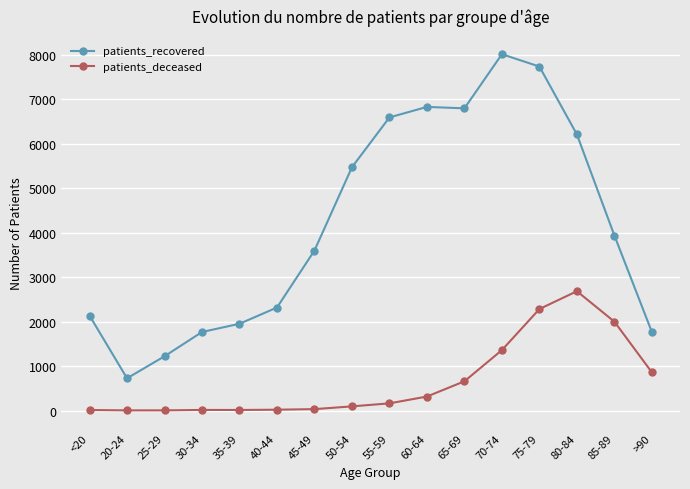

How many series are shown in this chart?

2